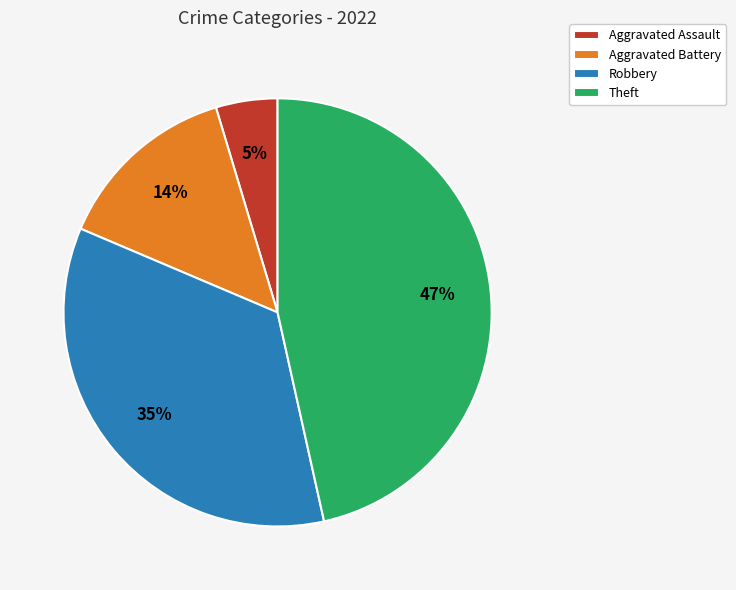

To the nearest percent, what is the average slice percentage?

25%